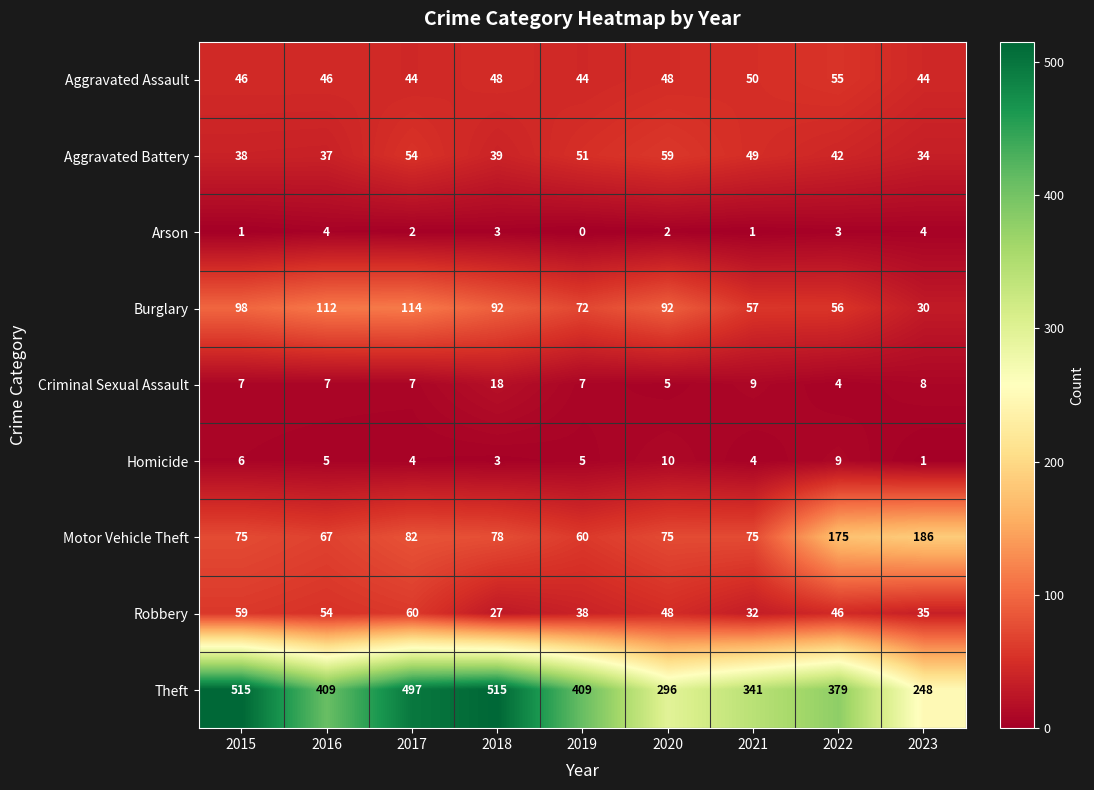

Which series changed the most between 2016 and 2021?

Theft